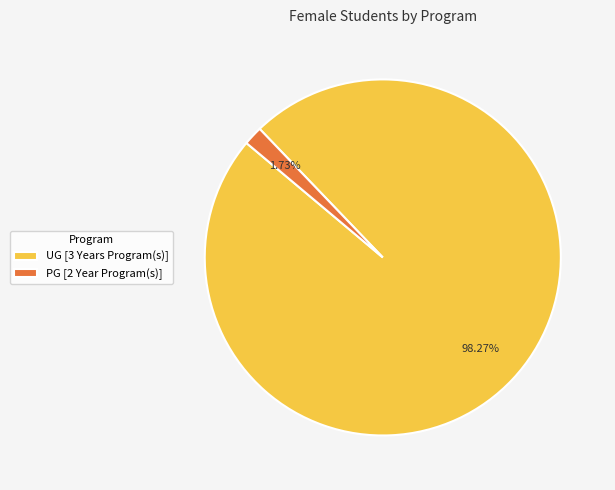

What is the total percentage of UG [3 Years Program(s)] and PG [2 Year Program(s)]?

100.0%